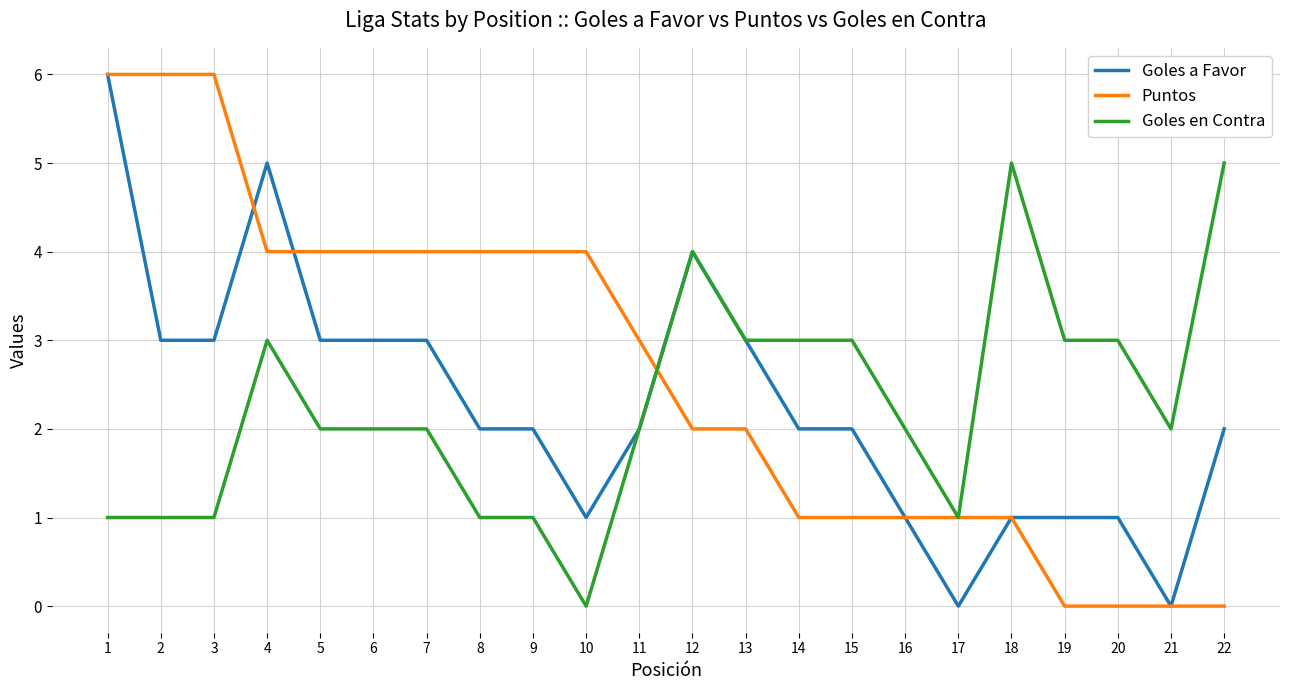

How many categories are shown in the chart?

22